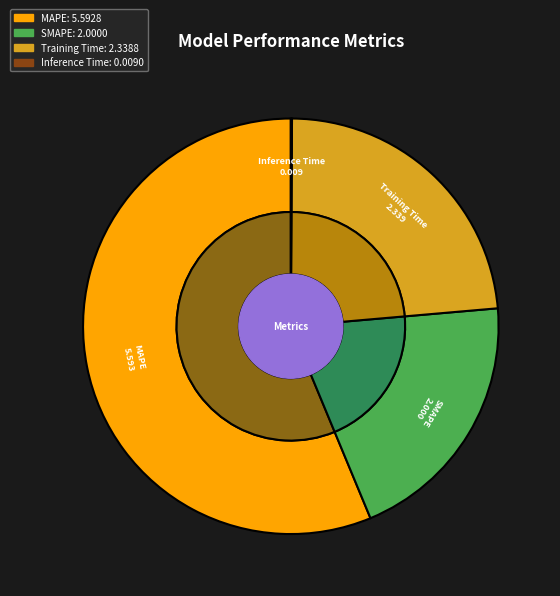

To the nearest percent, what is the difference between the largest and smallest slice percentages?

56%